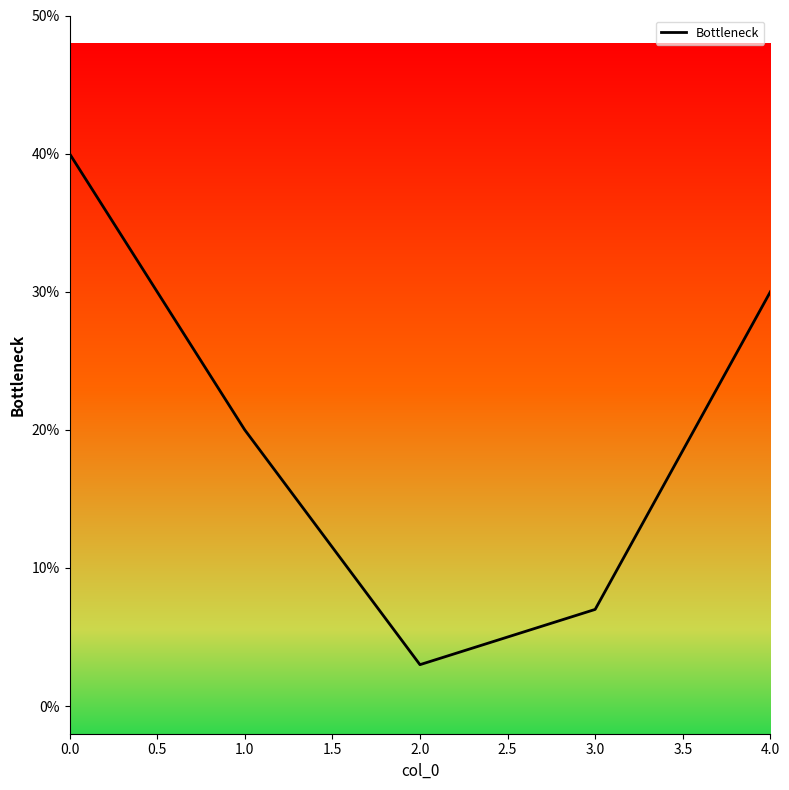

The chart shows a value of 0.2 at 0.0. True or false?

False